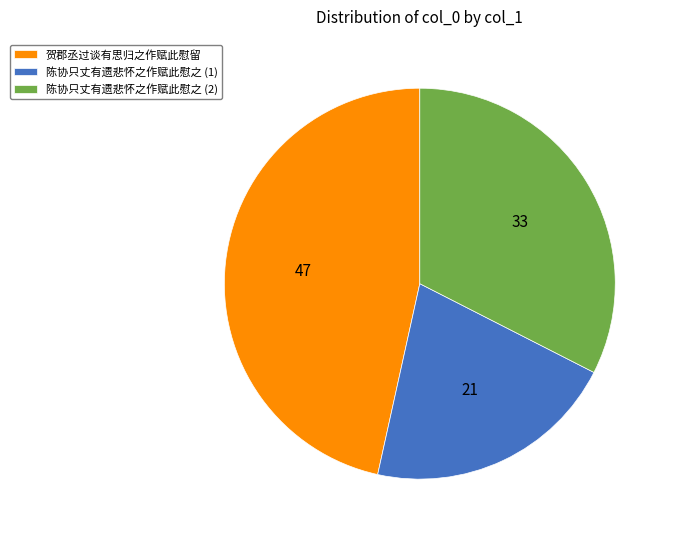

Between 贺郡丞过谈有思归之作赋此慰留 and 陈协只丈有遗悲怀之作赋此慰之 (1), which is larger?

贺郡丞过谈有思归之作赋此慰留